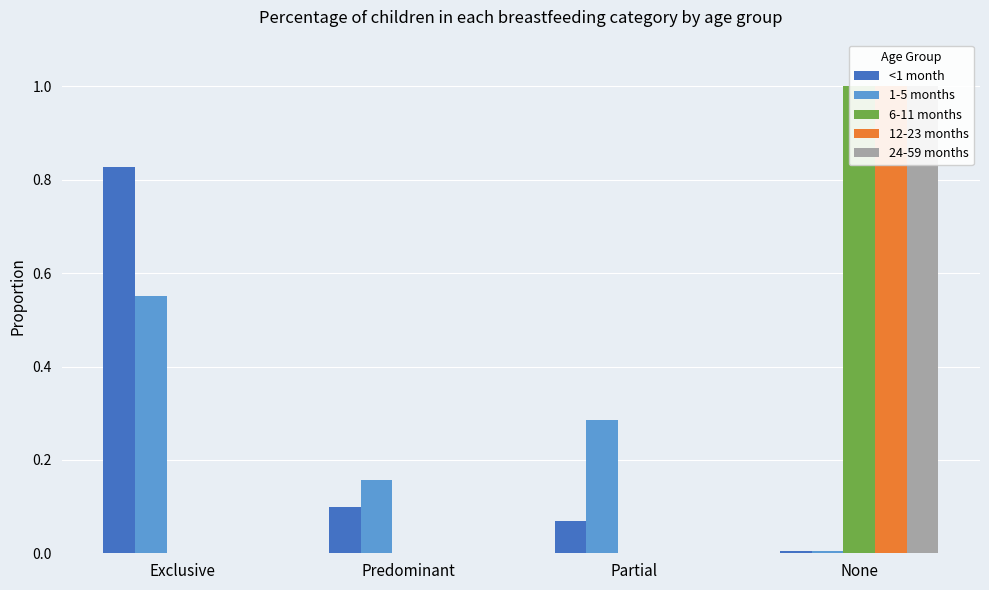

How many groups of bars are there?

4